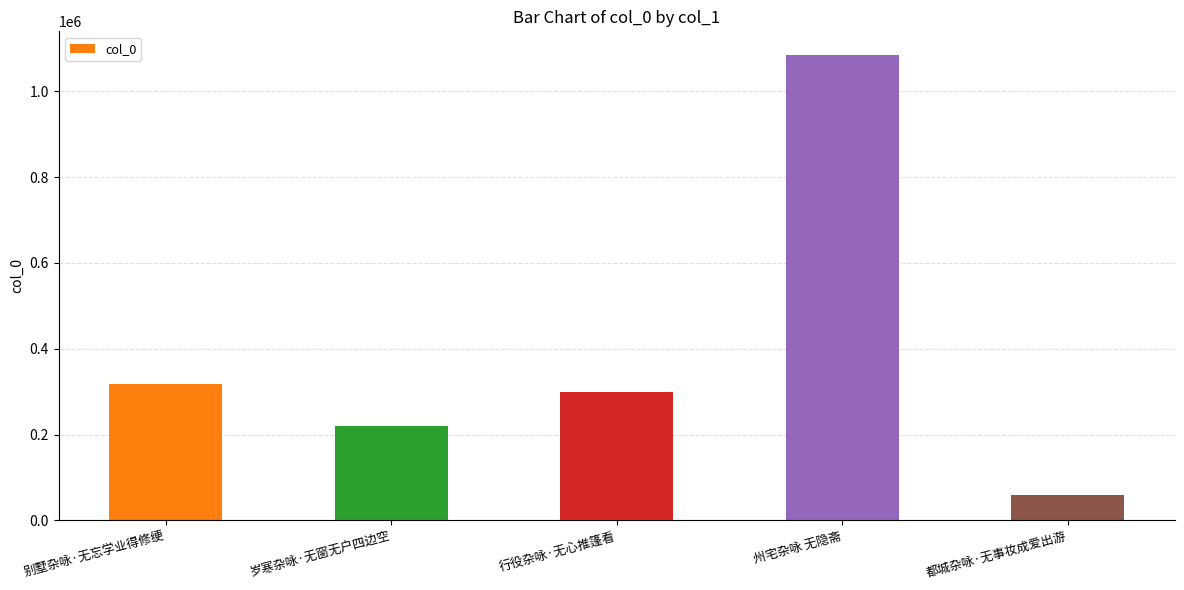

What is the change in value from 行役杂咏·无心推篷看 to 都城杂咏·无事妆成爱出游?

-241009